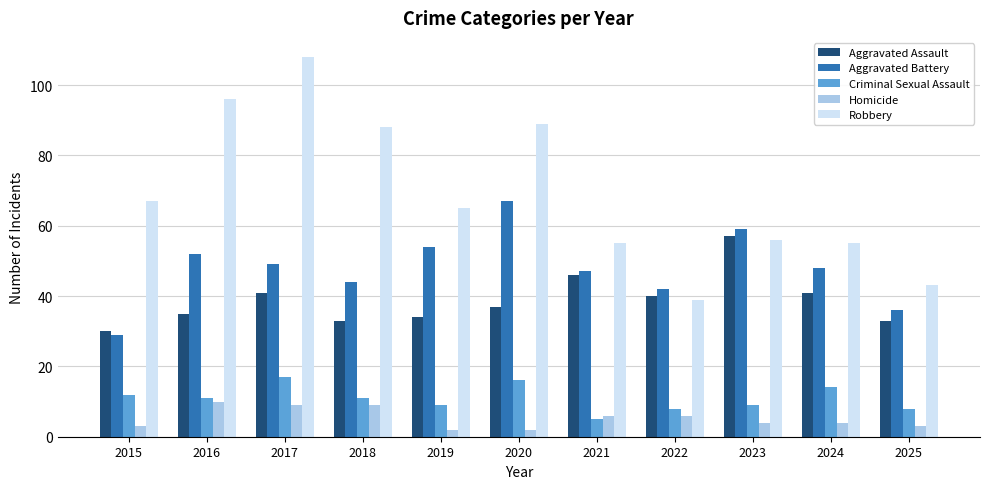

Reading left to right, list all the values displayed in this chart.

Aggravated Assault: 30	35	41	33	34	37	46	40	57	41	33
Aggravated Battery: 29	52	49	44	54	67	47	42	59	48	36
Criminal Sexual Assault: 12	11	17	11	9	16	5	8	9	14	8
Homicide: 3	10	9	9	2	2	6	6	4	4	3
Robbery: 67	96	108	88	65	89	55	39	56	55	43